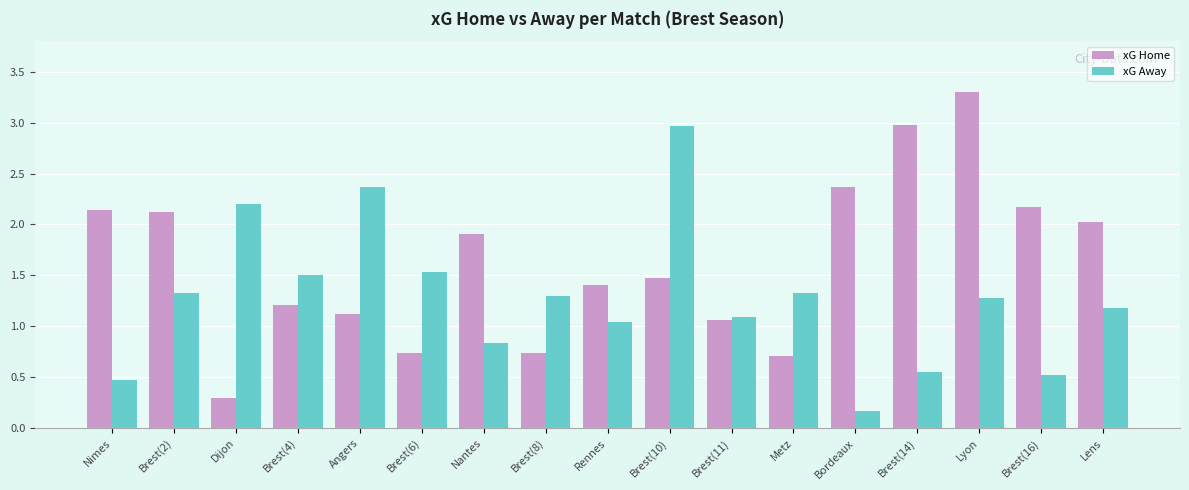

What is the approximate value of xG Home at Brest(14)?

3.0